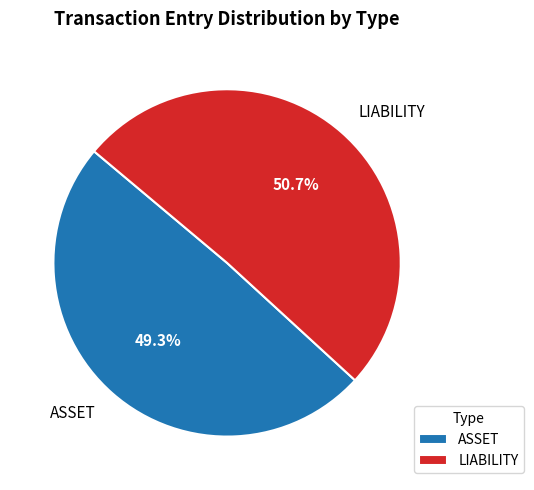

Which has a higher value, ASSET or LIABILITY?

LIABILITY